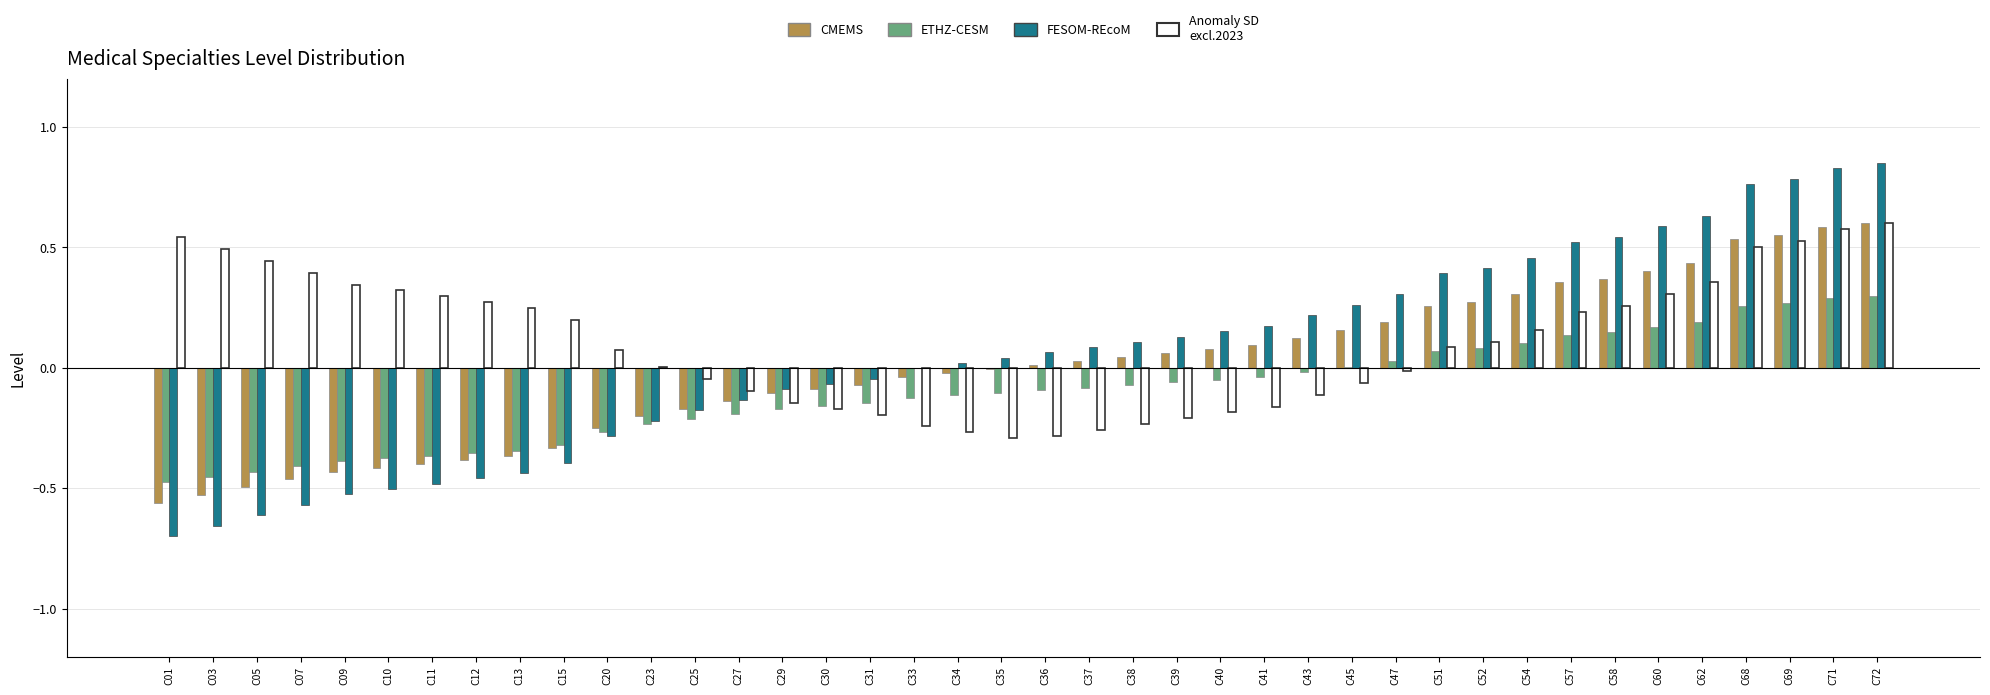

The value of FESOM-REcoM at C41 is 0.2. True or false?

True